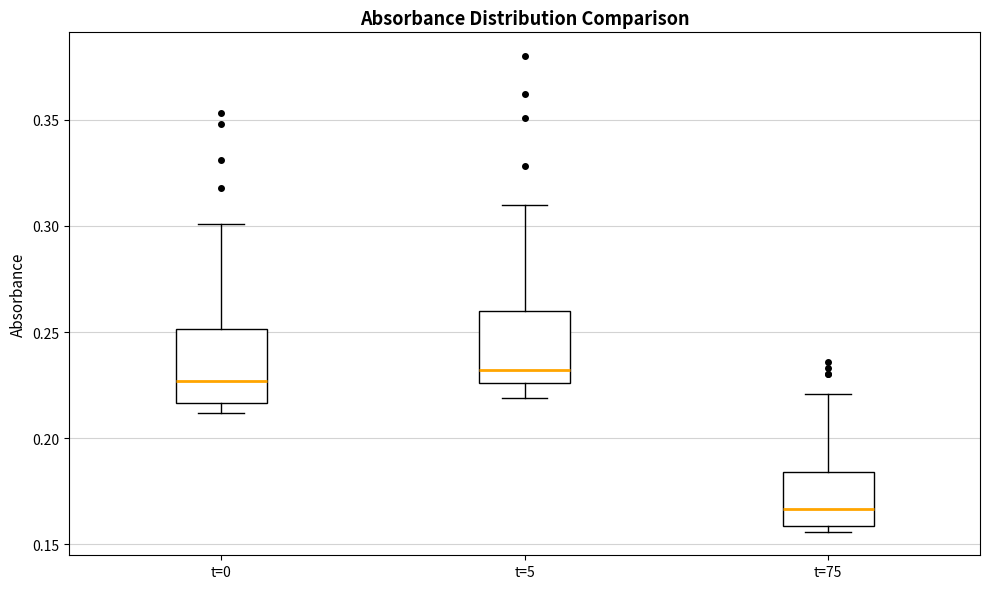

Reading left to right, transcribe this box plot: for each box, give where its median line is, the range the box spans, and where its two whiskers end, as read against the y-axis. The values are not printed on the chart, so give them approximately, as read against the axis.

t=0: median 0.225, box 0.215 to 0.250, whiskers 0.210 to 0.300
t=5: median 0.230, box 0.225 to 0.260, whiskers 0.220 to 0.310
t=75: median 0.165, box 0.160 to 0.185, whiskers 0.155 to 0.220